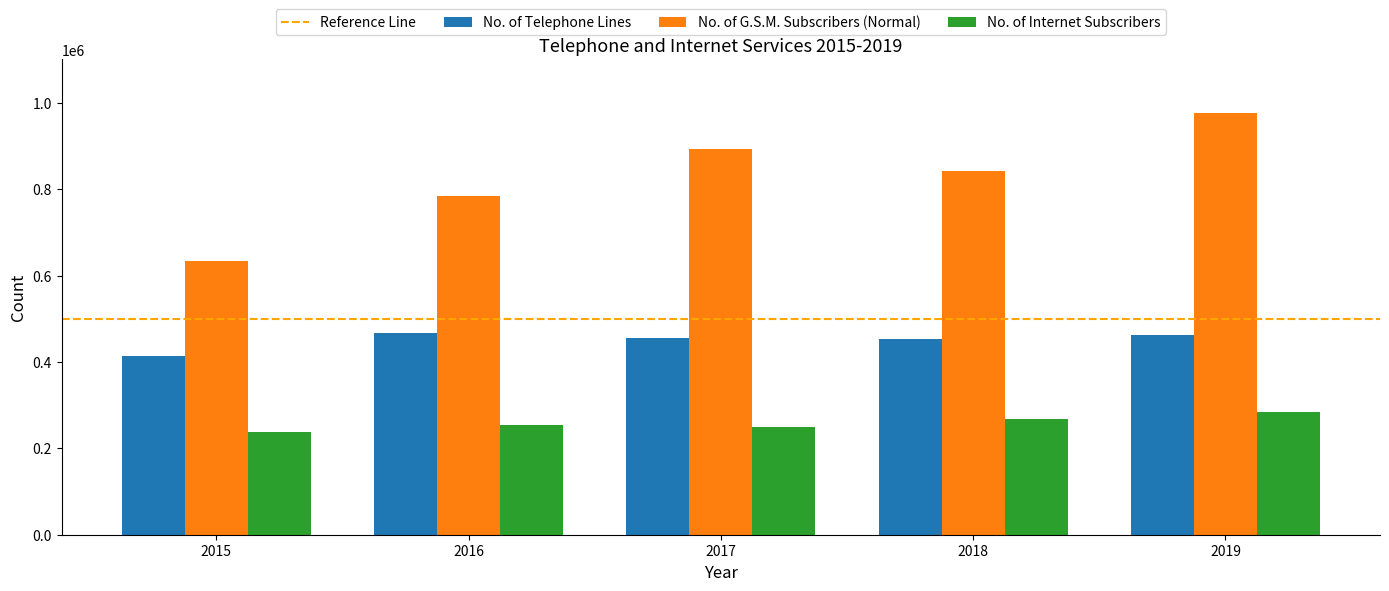

How many categories are shown in the chart?

5